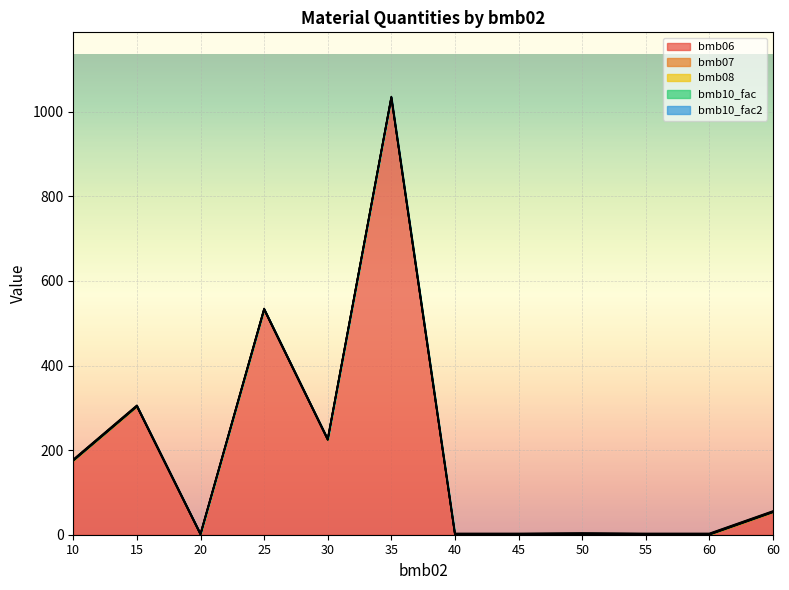

True or false: bmb10_fac and bmb08 cross at least once.

False